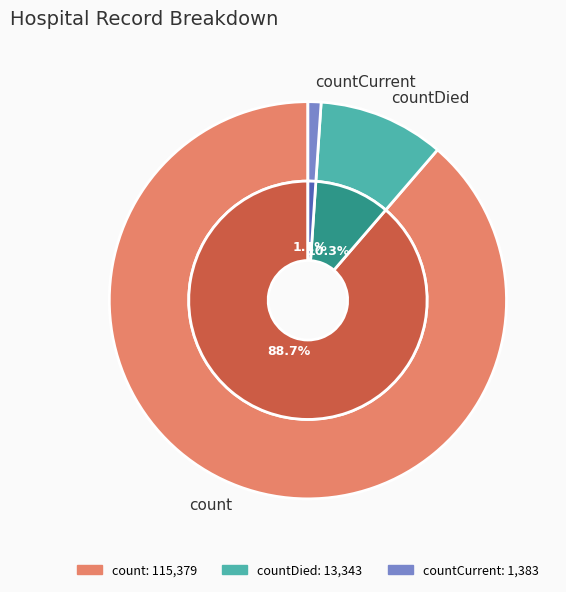

What percentage is NOT represented by count?

11.3%